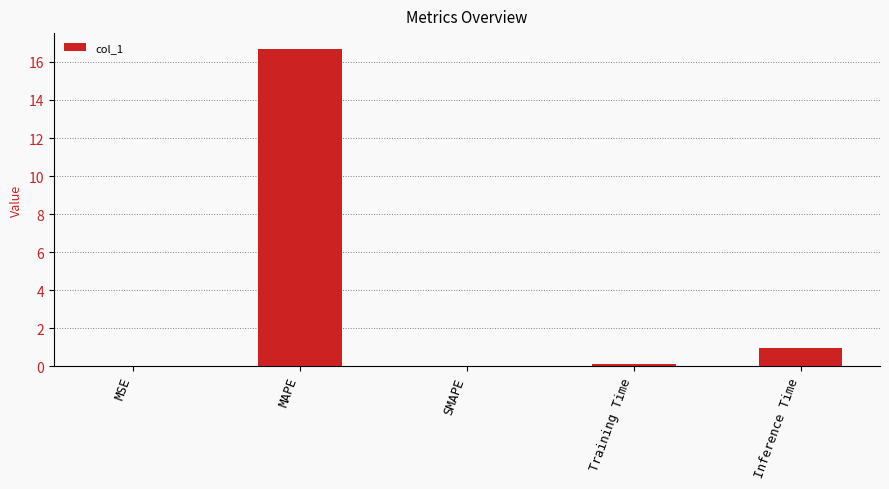

Count the number of data series in this chart.

1